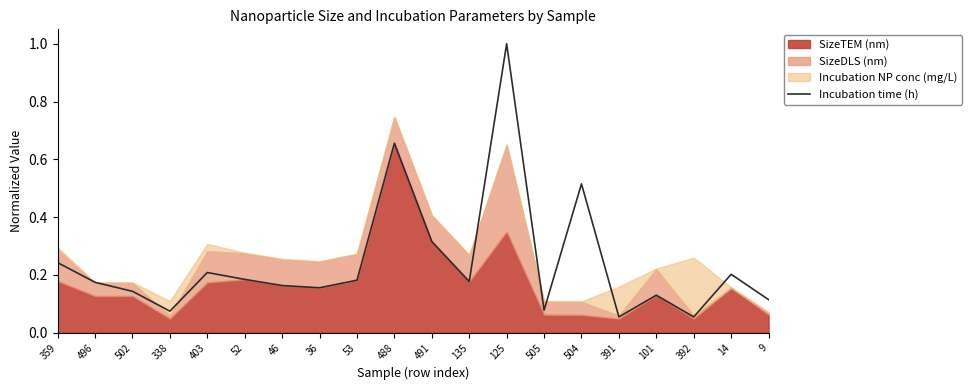

What is the average value?

0.2